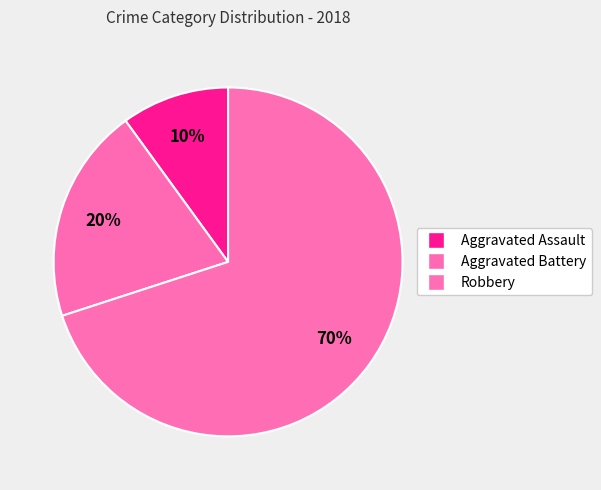

Count the number of slices in the pie.

3